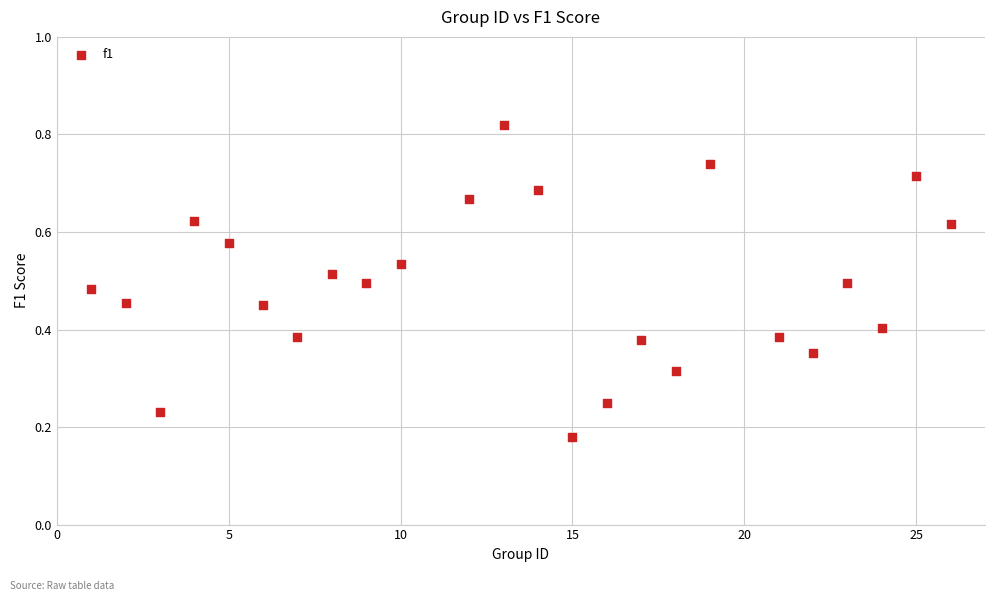

What is the range of X values (max minus min)?

25.0